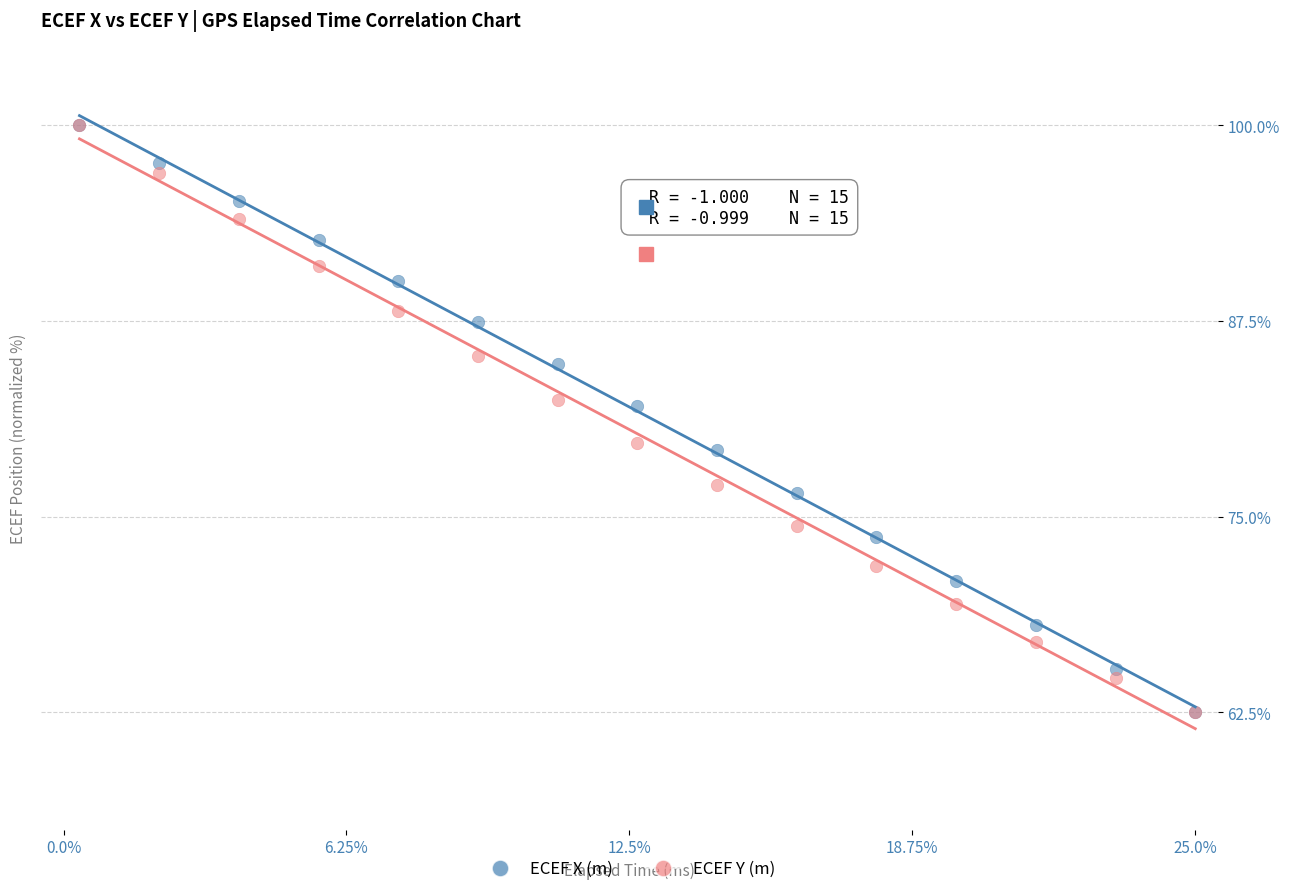

What are all the series names shown in the legend?

ECEF X (m), ECEF Y (m)